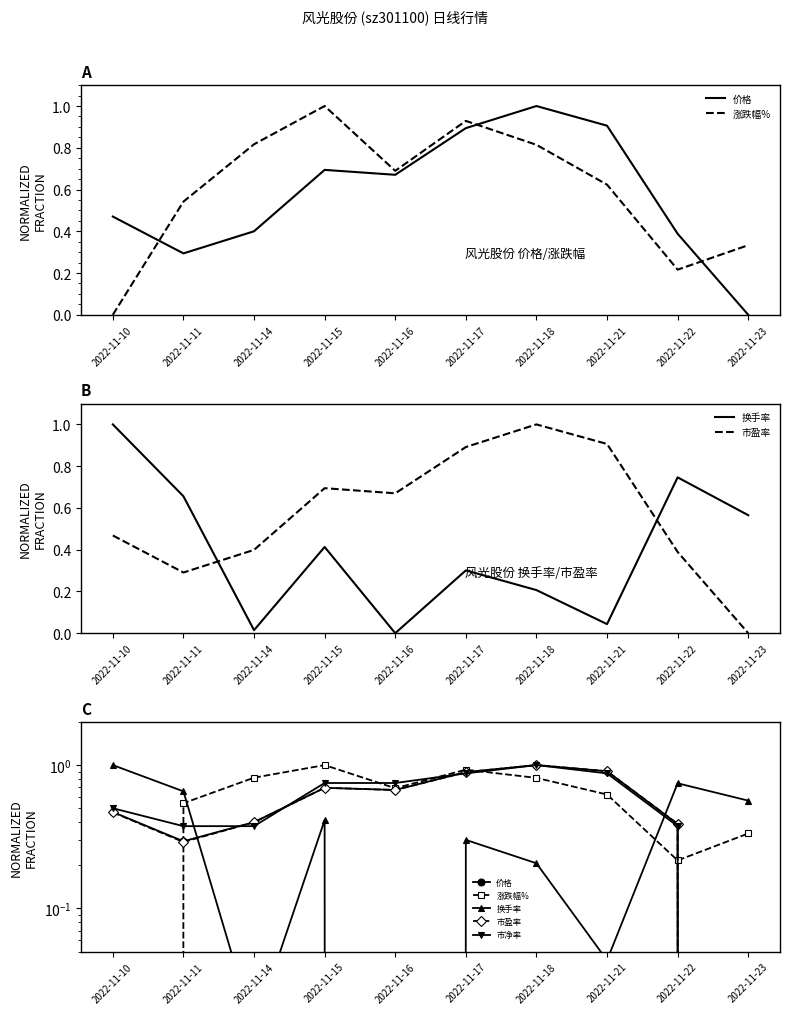

What is the spread (max minus min) of values at 2022-11-23?

0.6